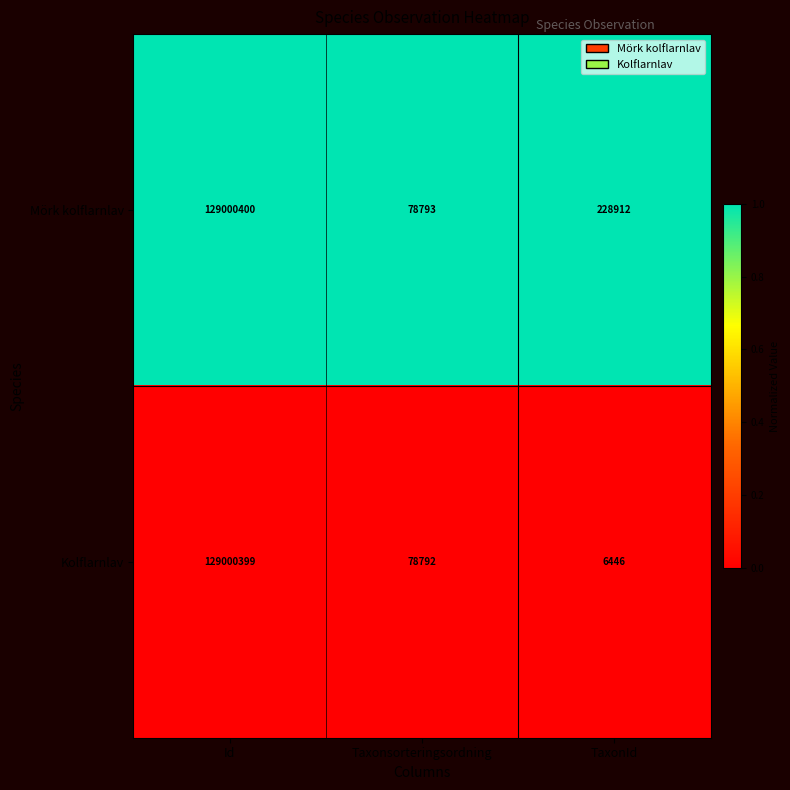

Reading left to right, list all the values displayed in this chart.

Mörk kolflarnlav: Id=129000400	Taxonsorteringsordning=78793	TaxonId=228912
Kolflarnlav: Id=129000399	Taxonsorteringsordning=78792	TaxonId=6446